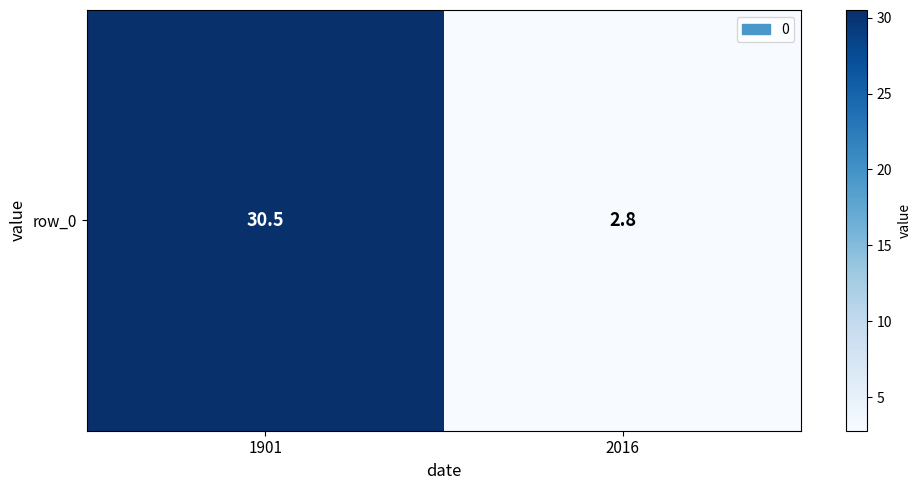

How many values are below 30?

1